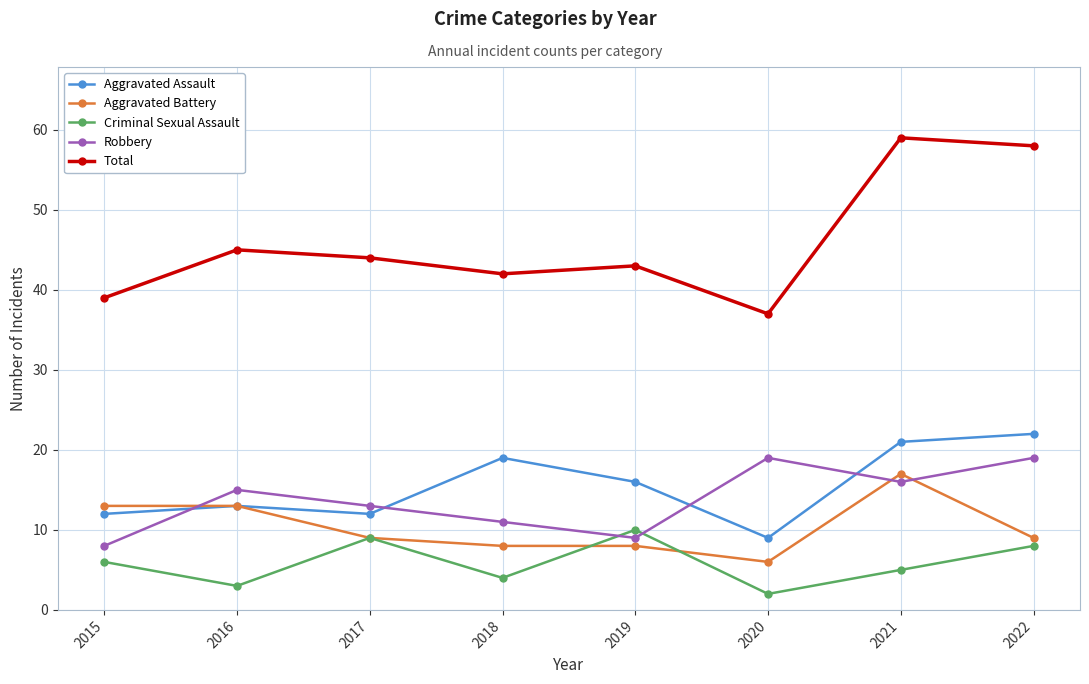

Which category has the highest value in the Criminal Sexual Assault series?

2019